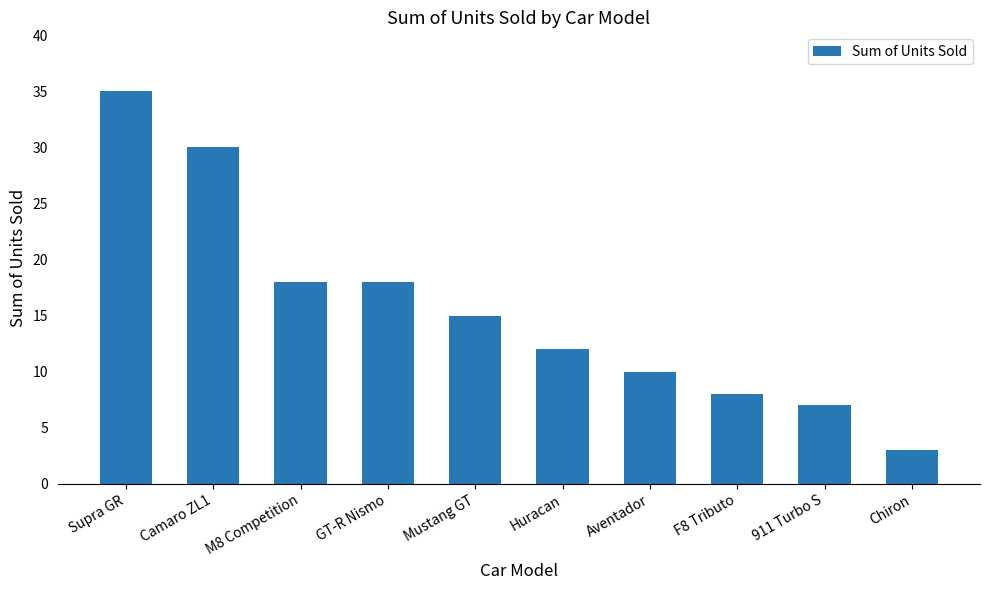

What is the change in value from M8 Competition to Mustang GT?

-3